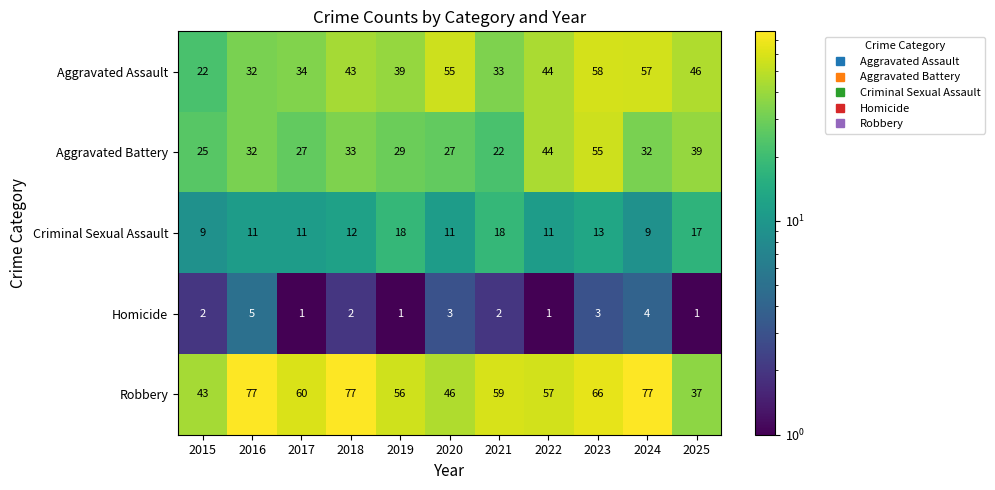

Rank the series by their average value, from lowest to highest.

Homicide, Criminal Sexual Assault, Aggravated Battery, Aggravated Assault, Robbery